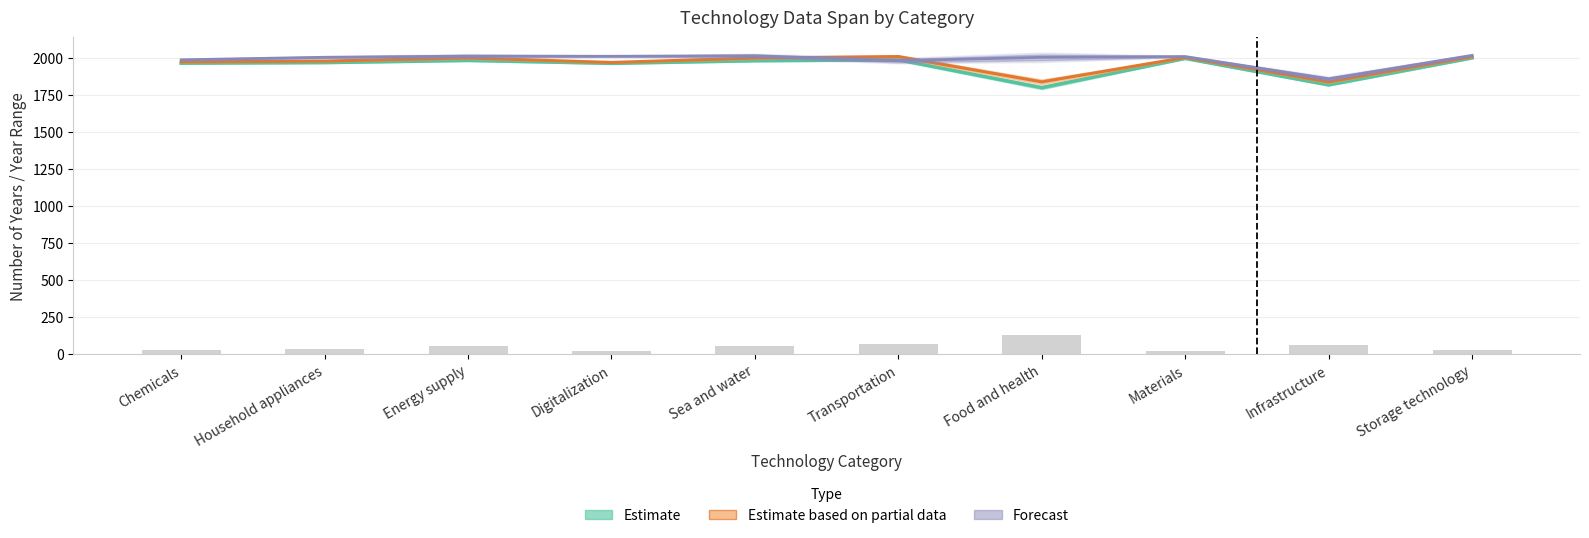

What is the difference between the maximum and minimum values in the Forecast series?

159.0